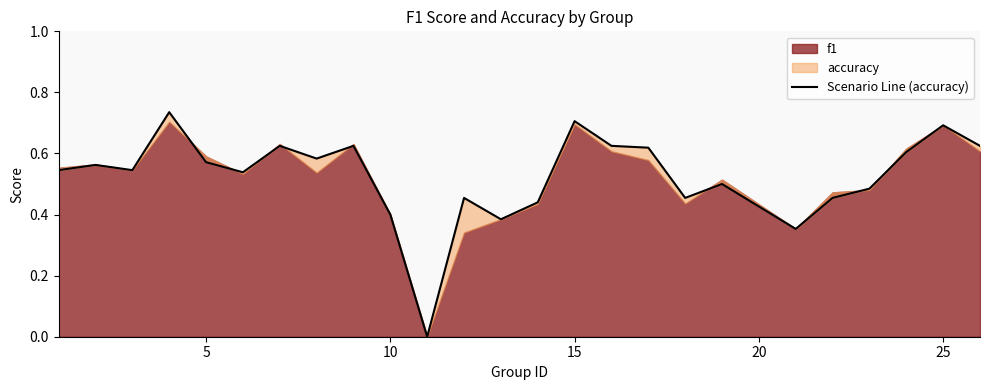

Count the values in the range 0 to 1.

25